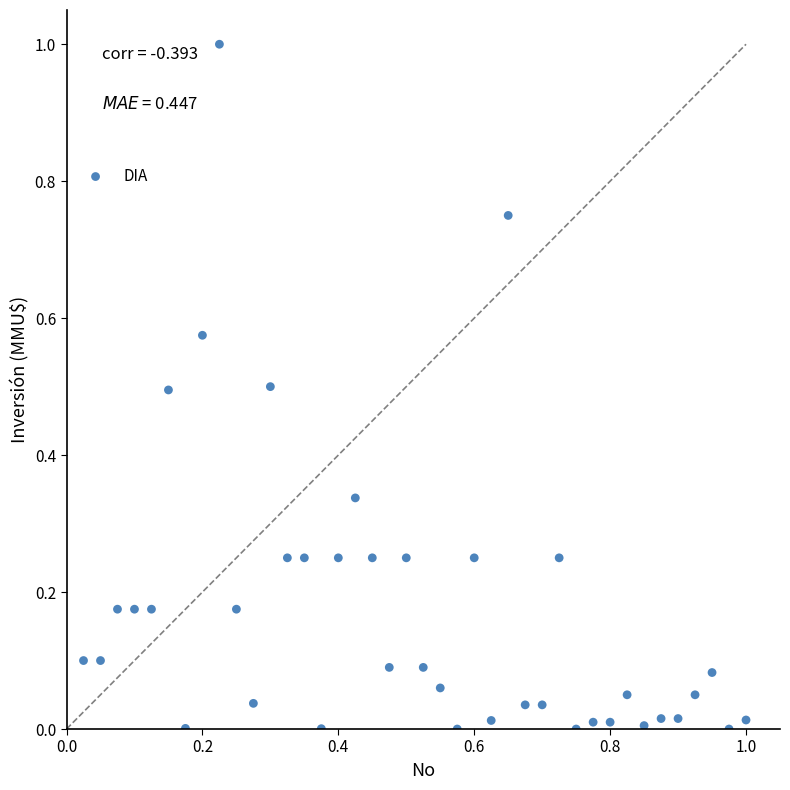

What is the range of Y values (max minus min)?

1.0